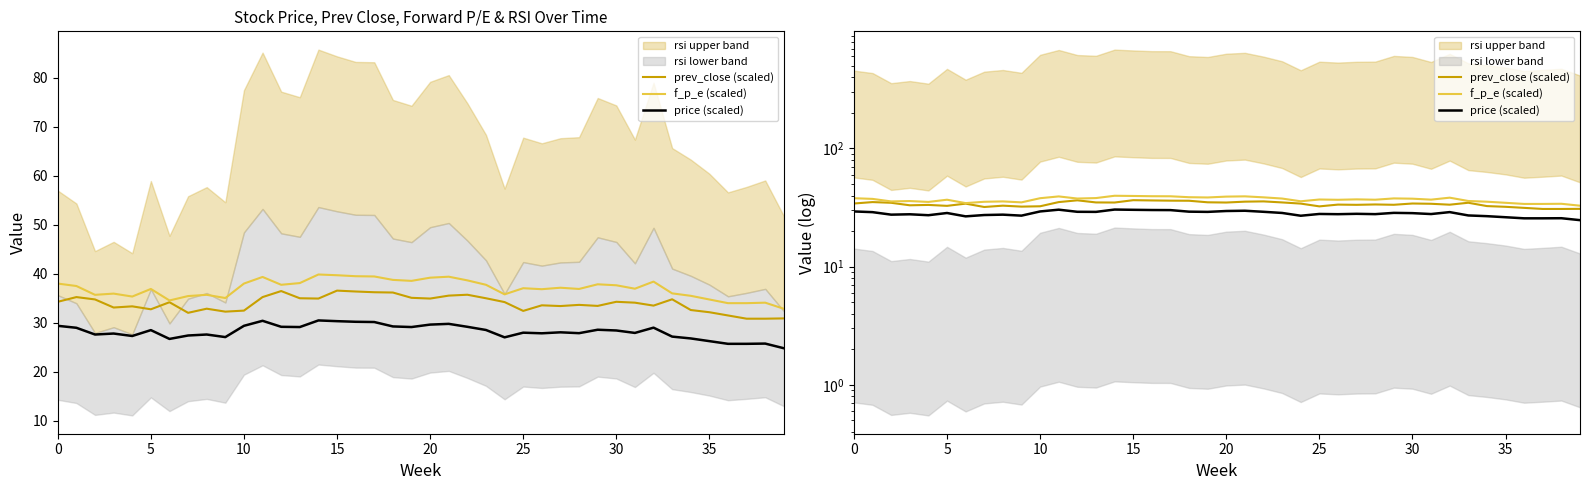

What is the difference between the highest and lowest values at 10?

8.1